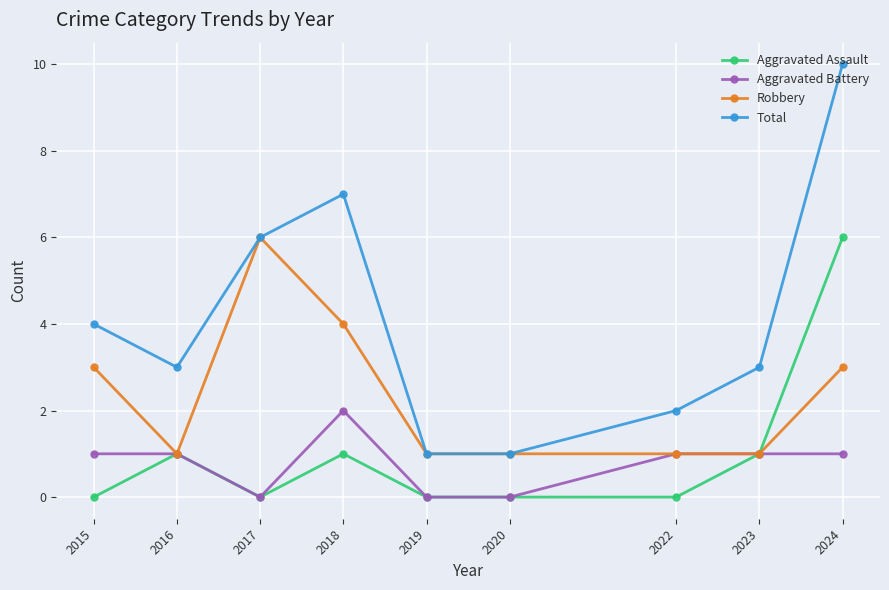

Between 2016 and 2024, which series saw the biggest shift?

Total